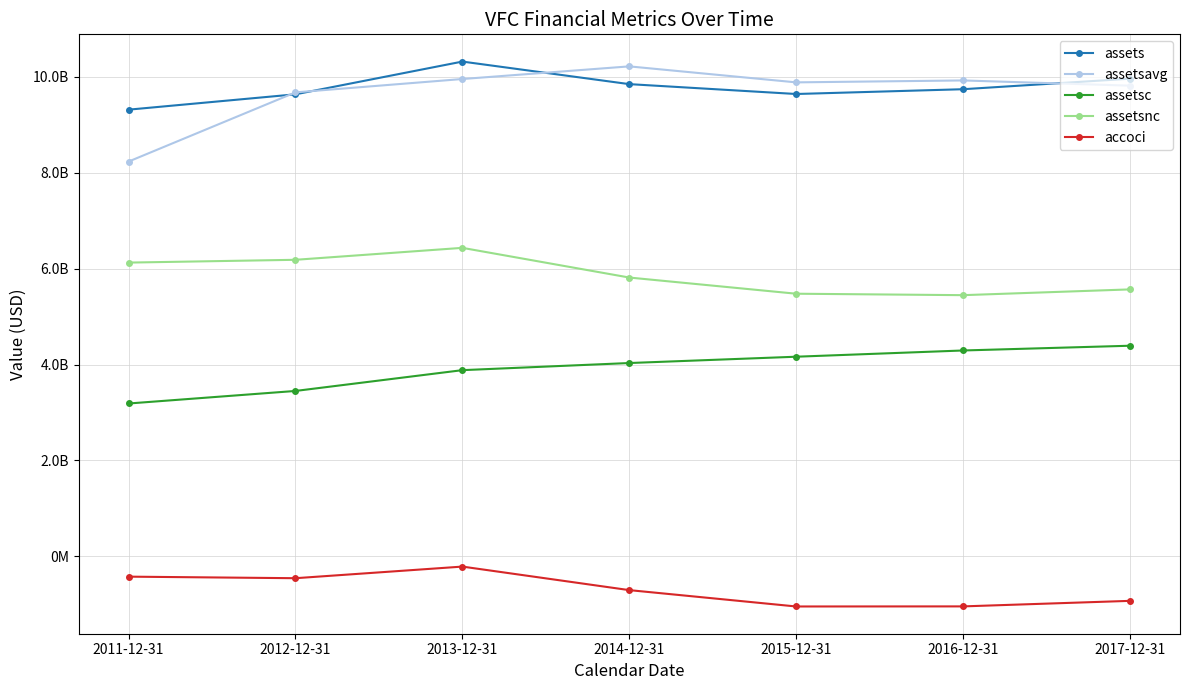

What are all the series names shown in the legend?

assets, assetsavg, assetsc, assetsnc, accoci